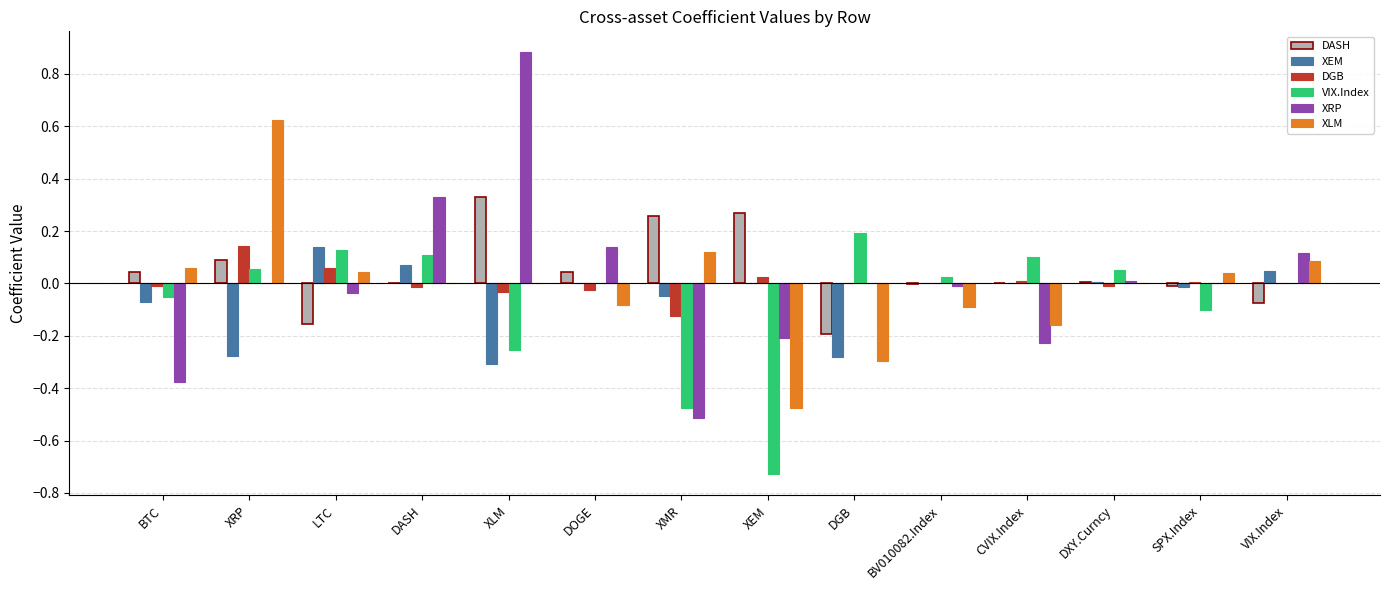

Between XRP and DGB, which series saw the biggest shift?

XLM